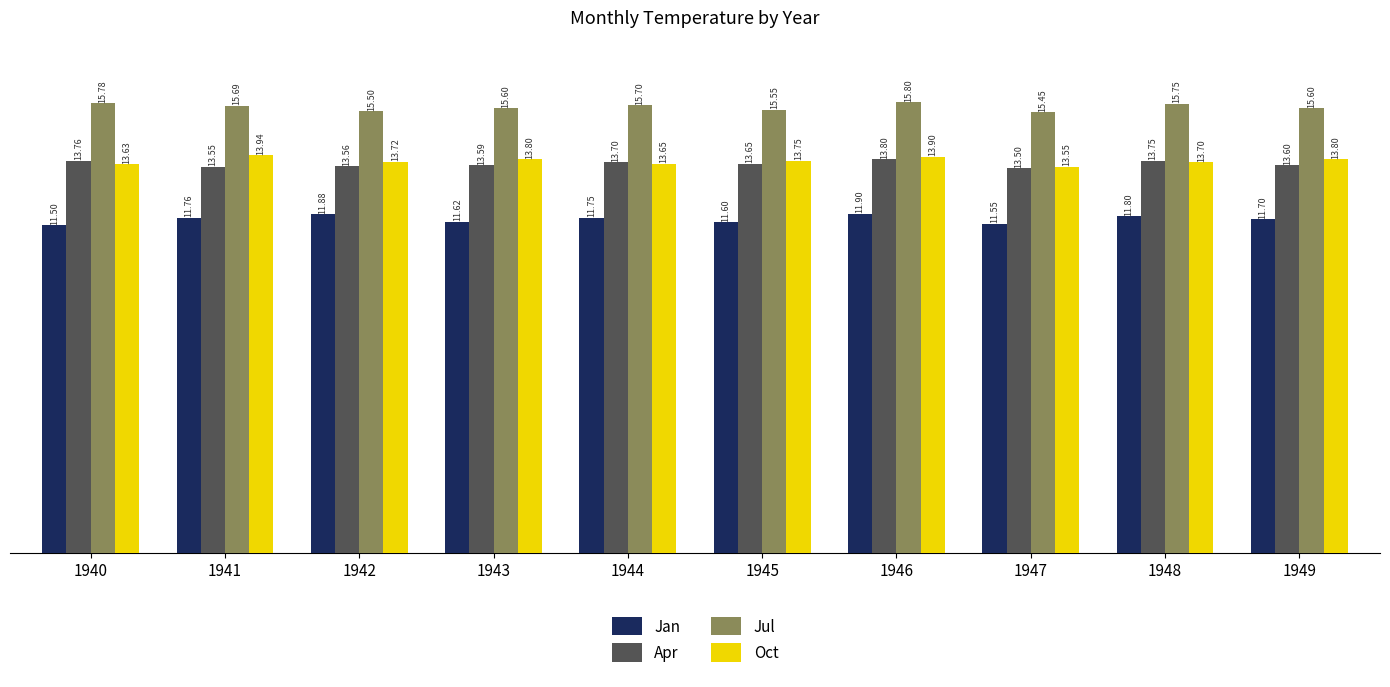

What are all the series names shown in the legend?

Jan, Apr, Jul, Oct